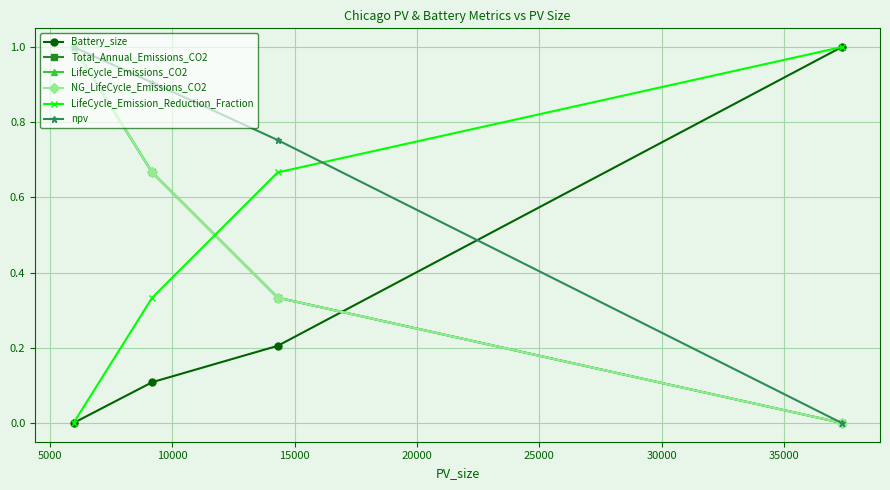

How many times do NG_LifeCycle_Emissions_CO2 and Battery_size cross each other?

1